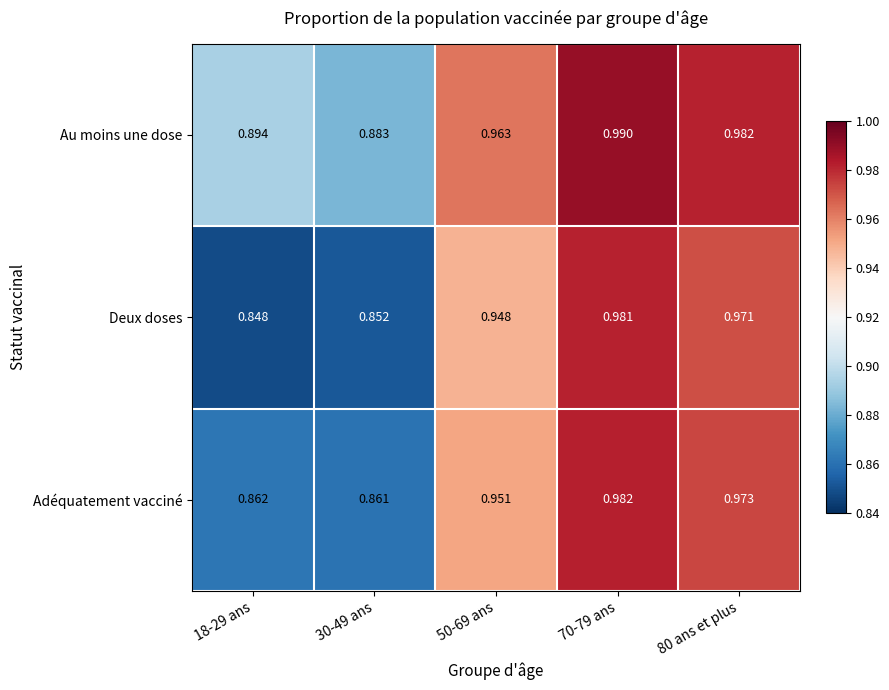

List the series in order of their overall mean, highest first.

Au moins une dose, Adéquatement vacciné, Deux doses